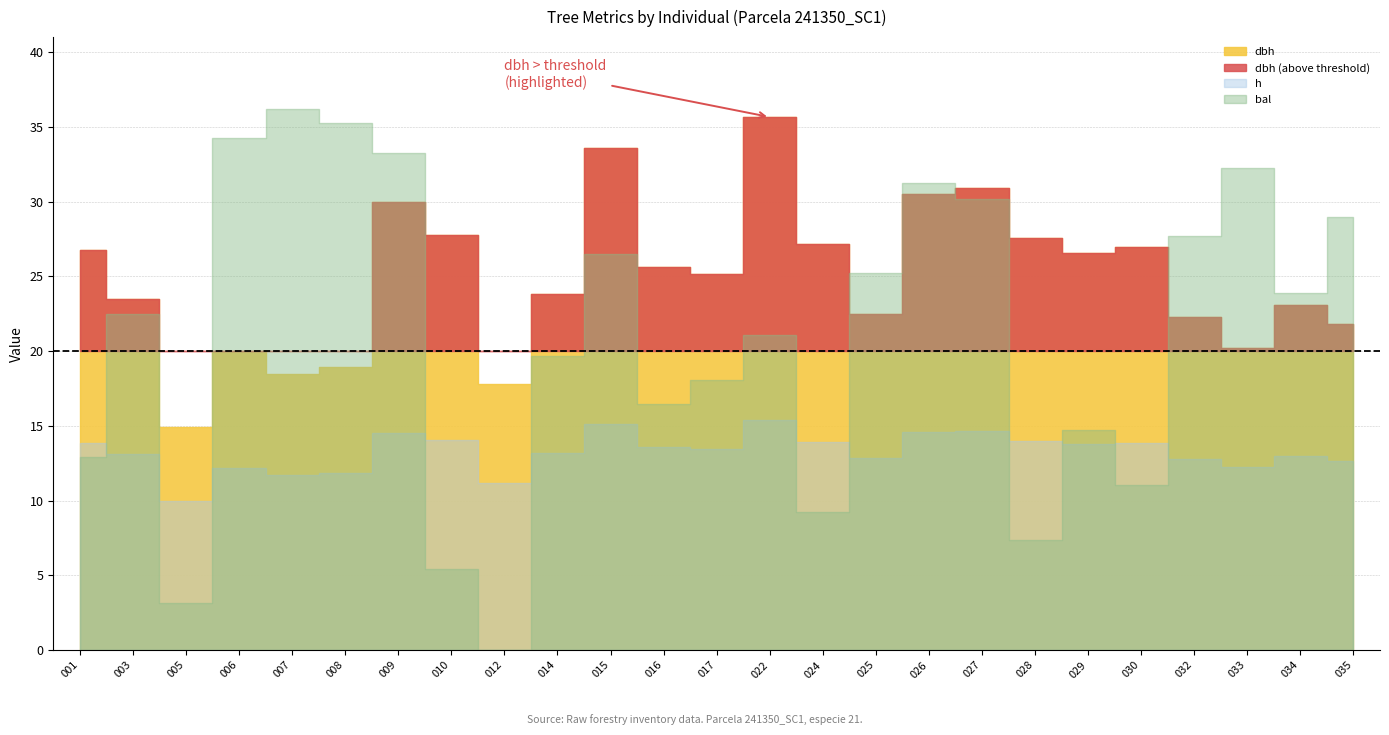

True or false: dbh has a value of 33.6 at 241350015.

True